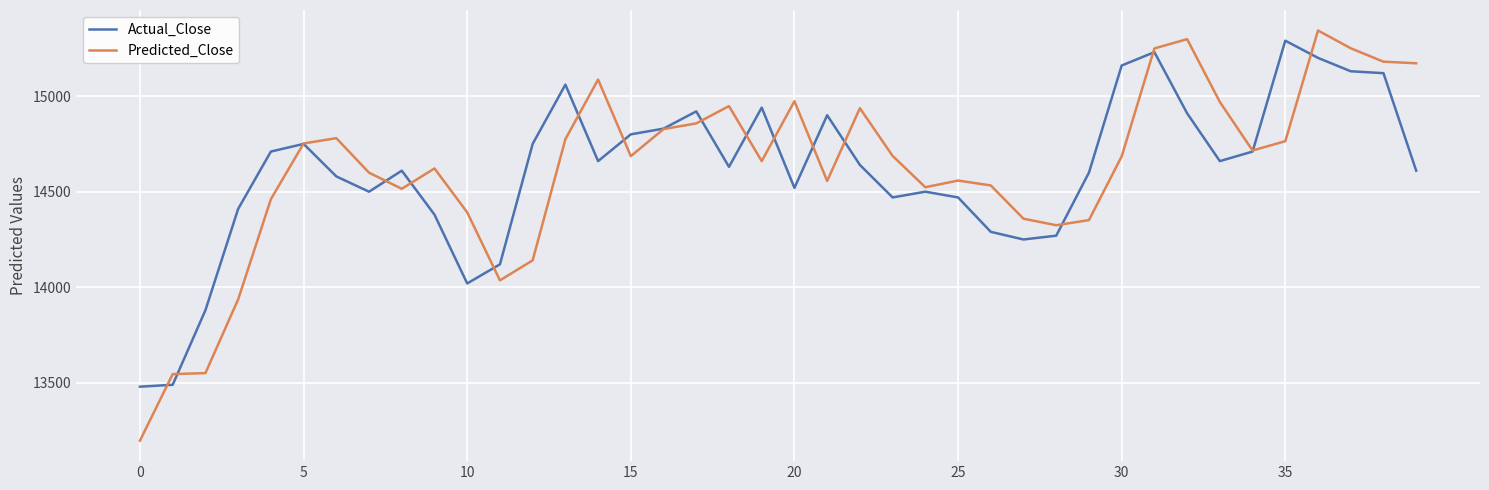

What is the minimum value for Predicted_Close?

13197.8